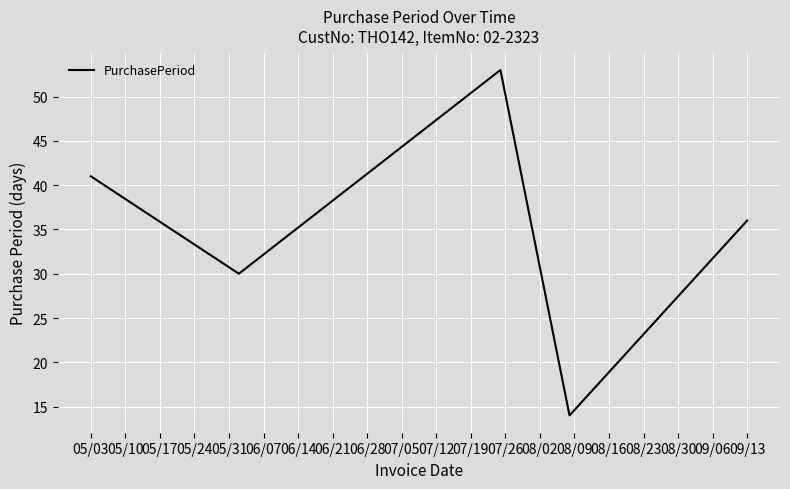

What is the greatest value displayed?

53